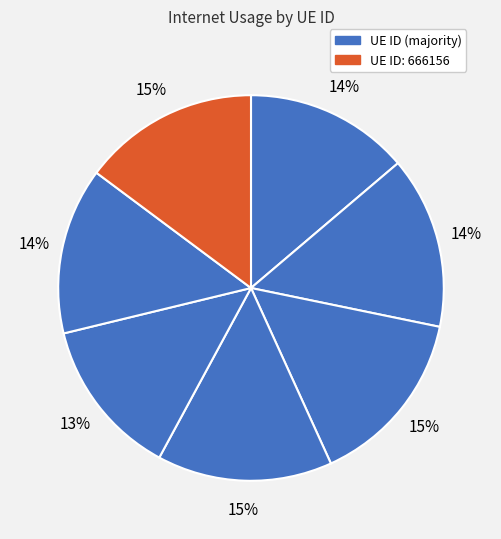

How many slices are in this pie chart?

7